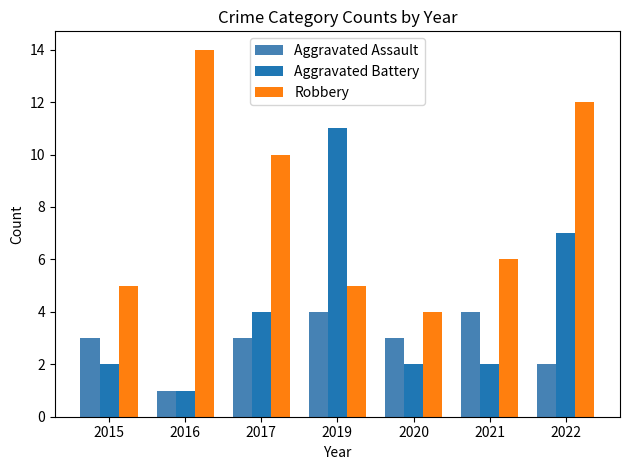

Which series changed the most between 2016 and 2021?

Robbery